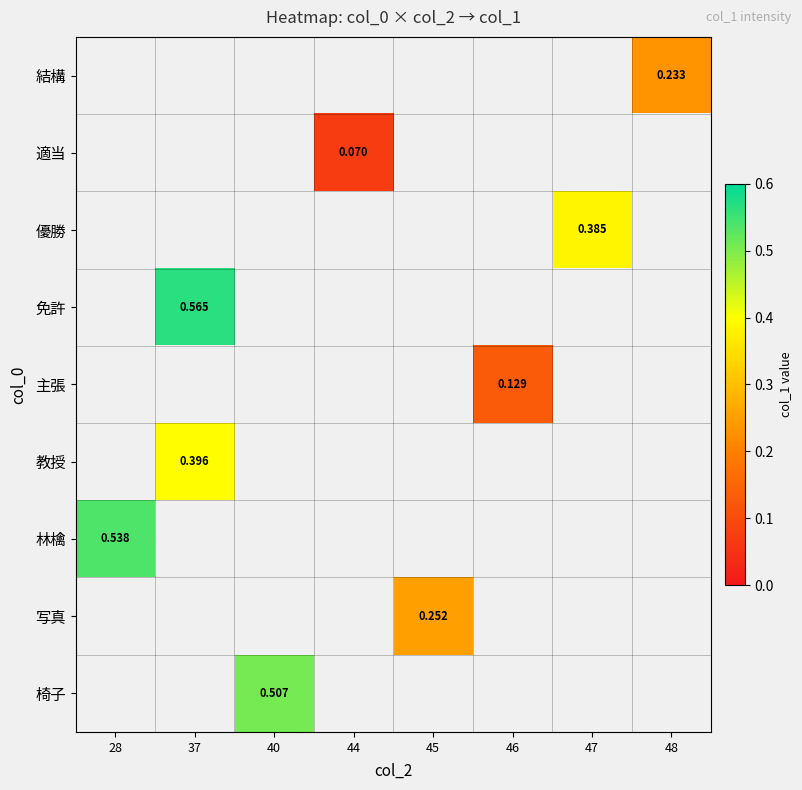

True or false: 結構 has a value of 0.2 at 48.

True